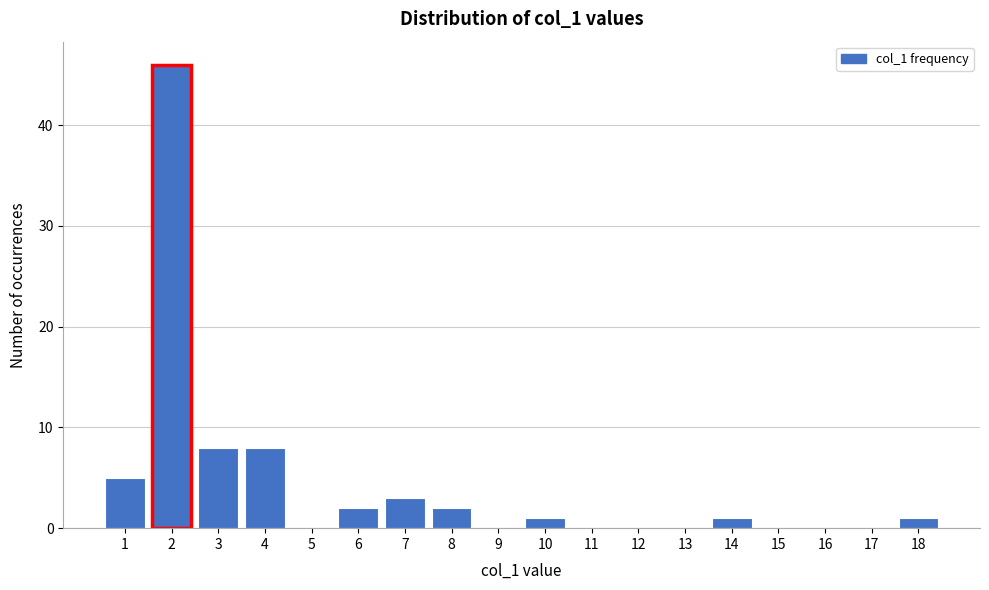

Reading left to right, transcribe this chart: for each bar, give the range it covers on the x-axis and its height. The values are not printed on the chart, so give them approximately, as read against the axis.

0.5 to 1.5: 5
1.5 to 2.5: 46
2.5 to 3.5: 8
3.5 to 4.5: 8
4.5 to 5.5: 0
5.5 to 6.5: 2
6.5 to 7.5: 3
7.5 to 8.5: 2
8.5 to 9.5: 0
9.5 to 10.5: 1
10.5 to 11.5: 0
11.5 to 12.5: 0
12.5 to 13.5: 0
13.5 to 14.5: 1
14.5 to 15.5: 0
15.5 to 16.5: 0
16.5 to 17.5: 0
17.5 to 18.5: 1